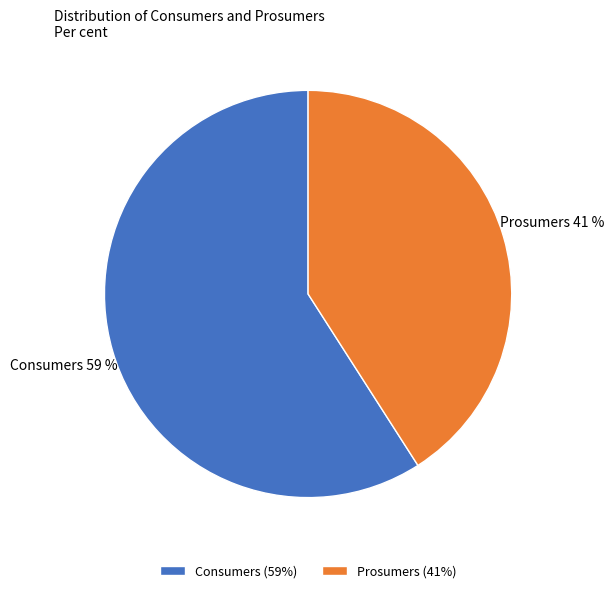

To the nearest percent, what is the difference between the largest and smallest slice percentages?

18%